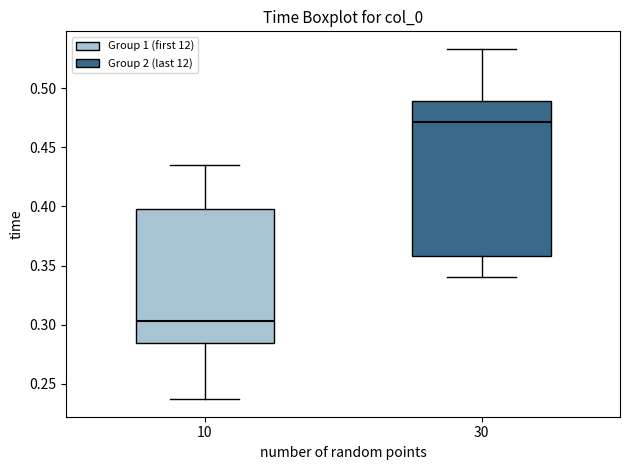

Reading left to right, transcribe this box plot: for each box, give where its median line is, the range the box spans, and where its two whiskers end, as read against the y-axis. The values are not printed on the chart, so give them approximately, as read against the axis.

10: median 0.305, box 0.285 to 0.400, whiskers 0.235 to 0.435
30: median 0.470, box 0.360 to 0.490, whiskers 0.340 to 0.535